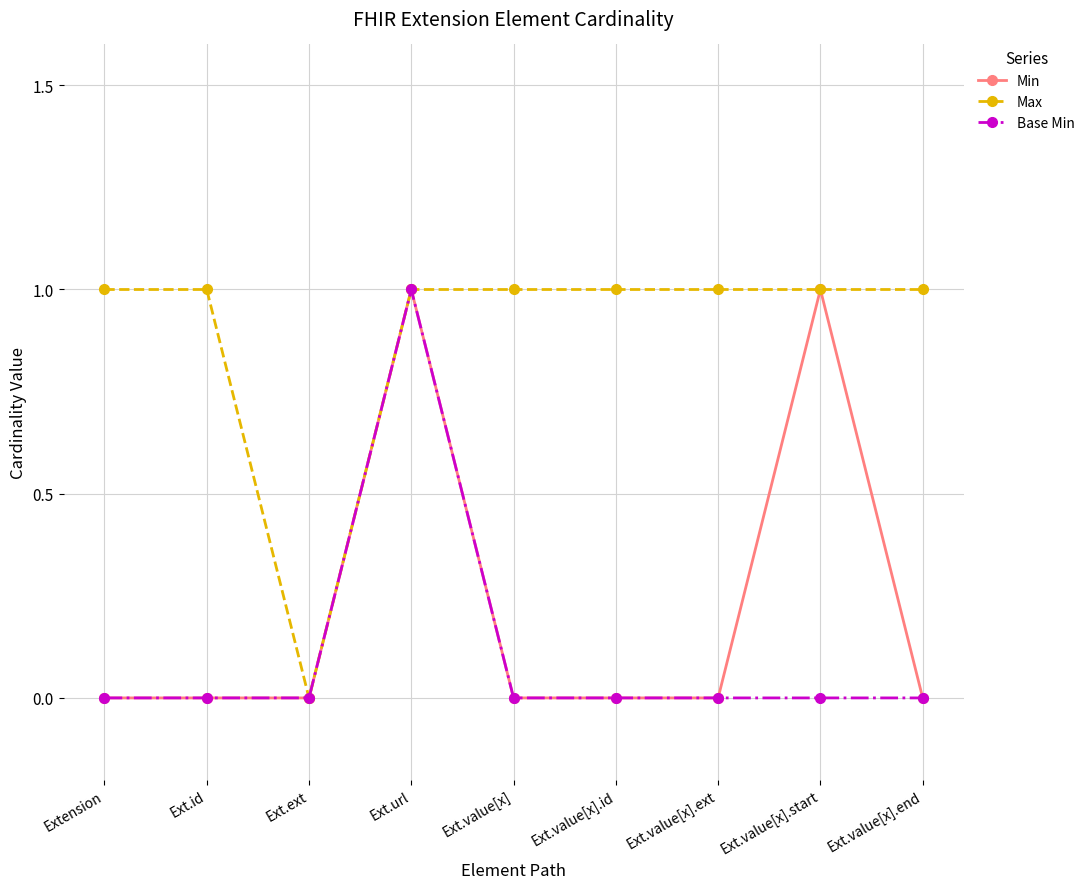

What is the label of the 8th point from the left?

Ext.value[x].start